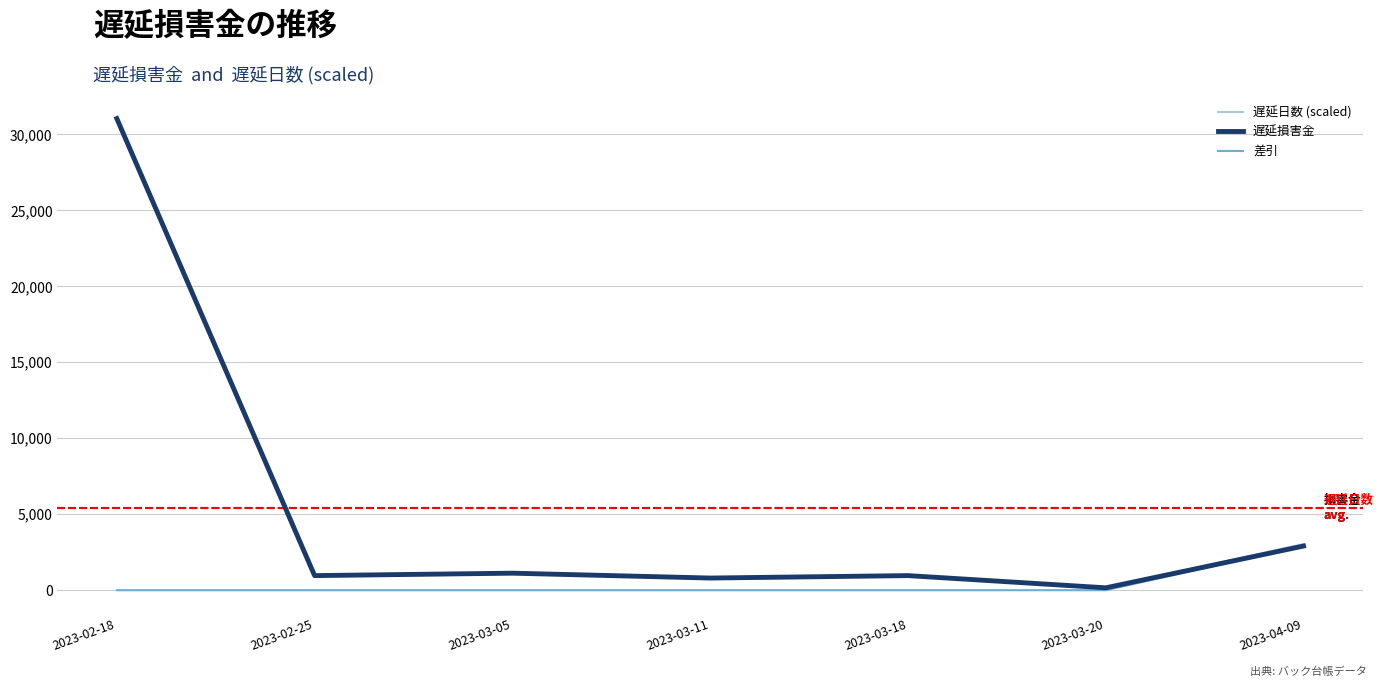

What is the difference between the 遅延損害金 values at 2023-04-09 and 2023-03-18?

1945.8